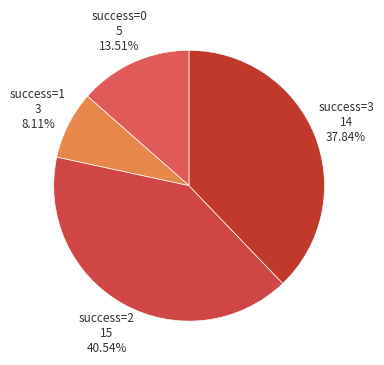

Between success=3 and success=2, which is larger?

success=2